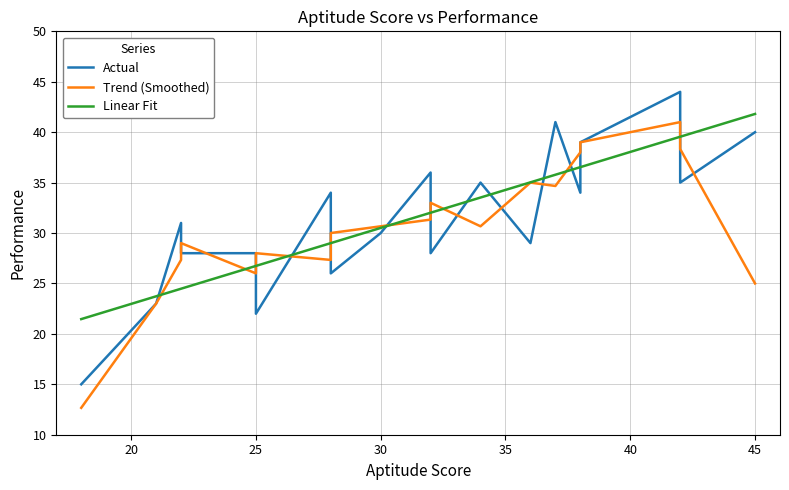

What is the sum of all values?

638